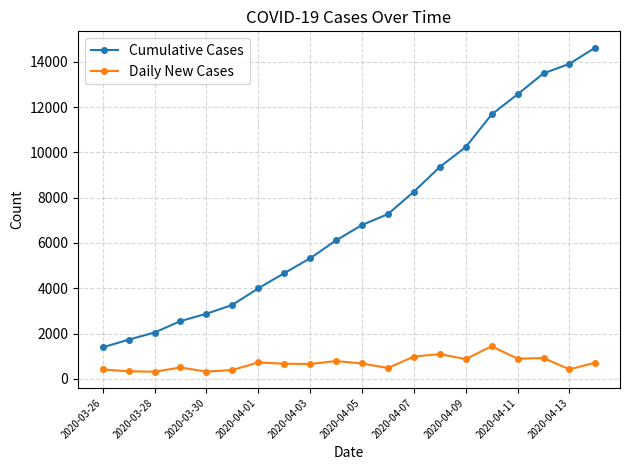

What is the value of the Daily New Cases point at the 12th from the left?

480